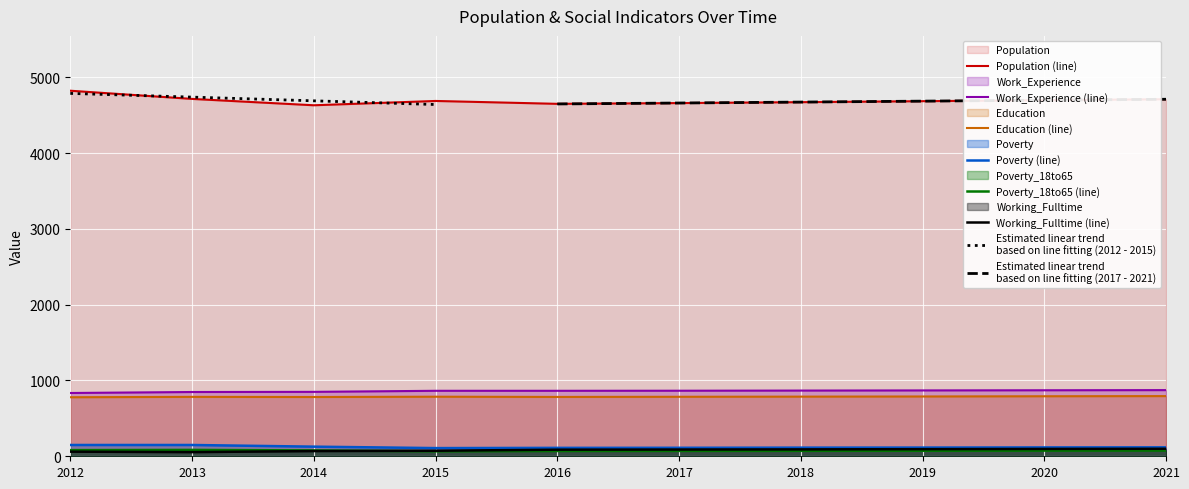

What is the value of the Work_Experience point at the 7th from the left?

867